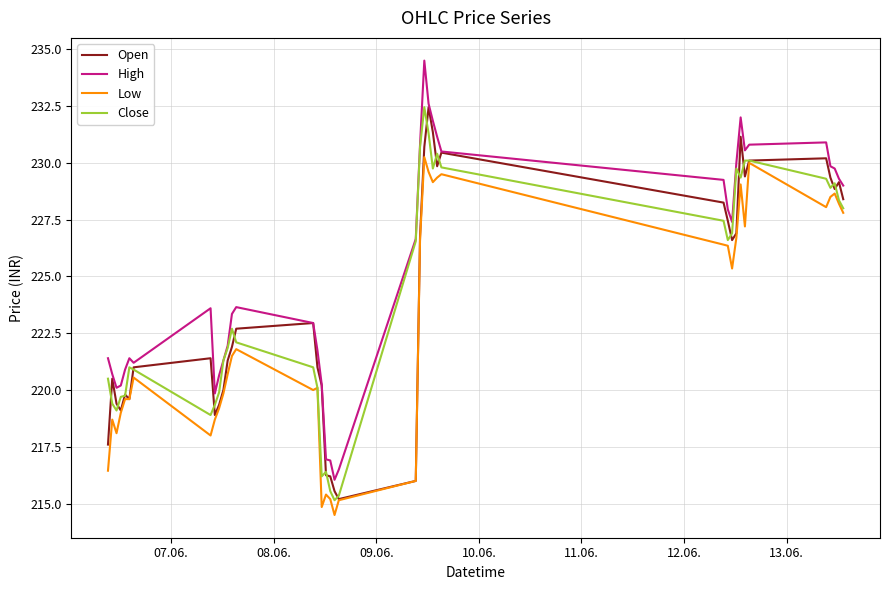

What is the minimum value for Open?

215.2